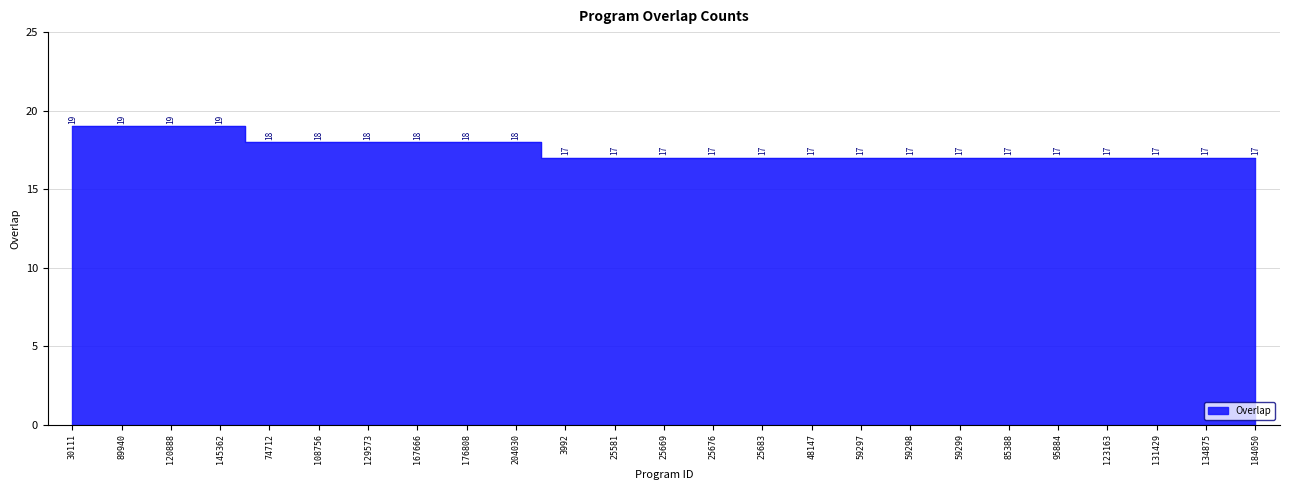

True or false: the data shows 28 at 25676.

False